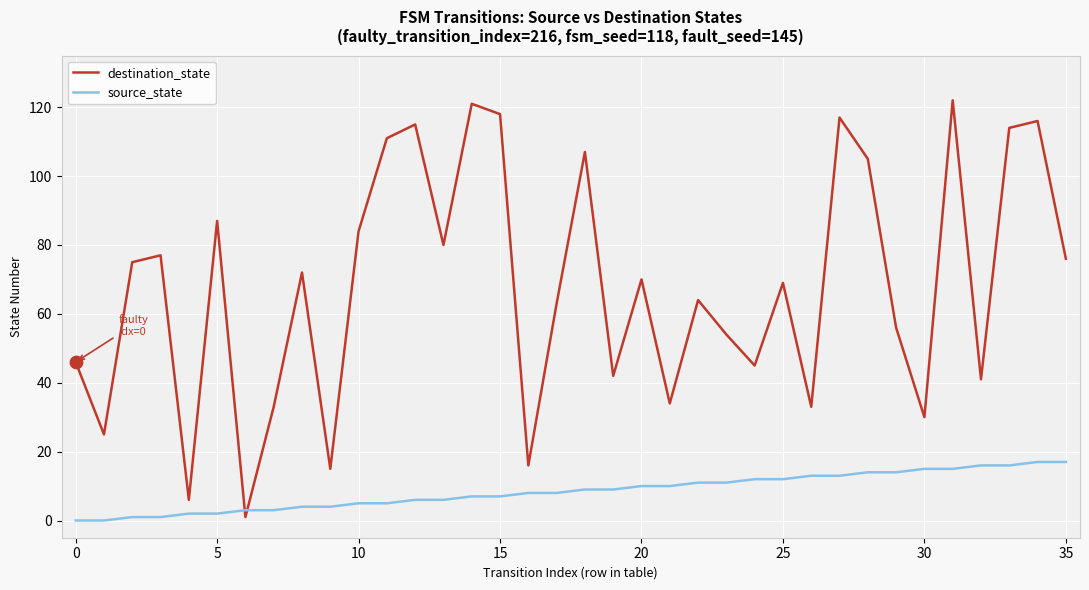

Which series has the largest total across all categories?

destination_state